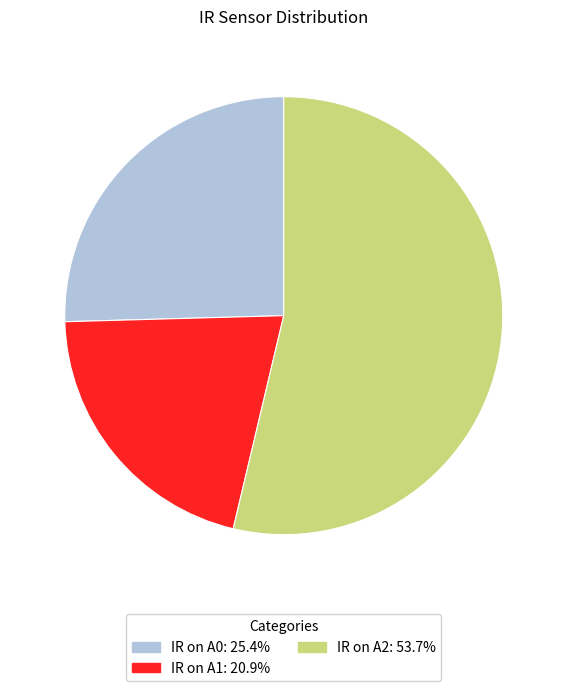

Do IR on A1 and IR on A0 together represent more than half of the pie?

No